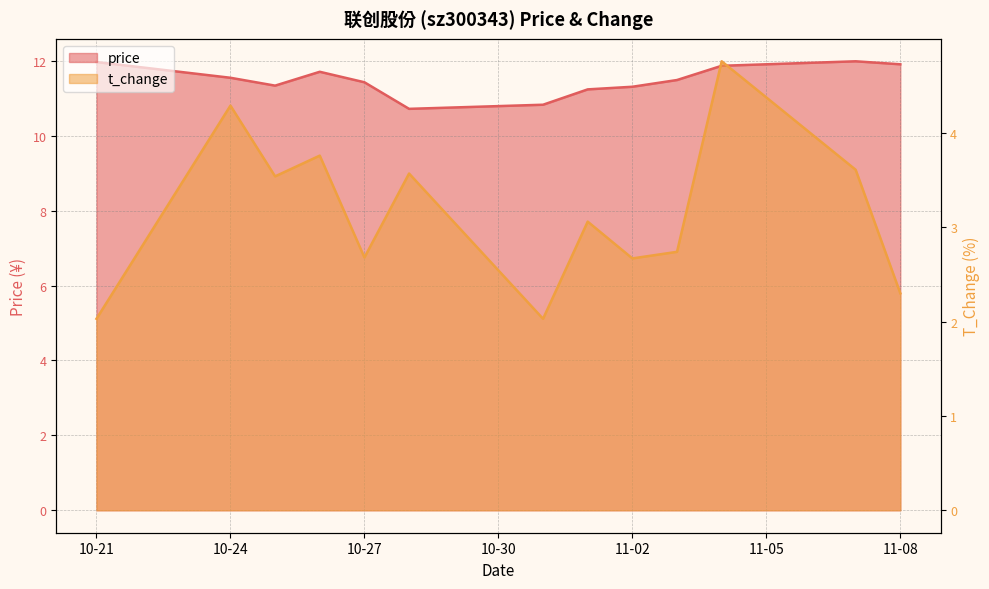

What is the average value of the price series?

11.5